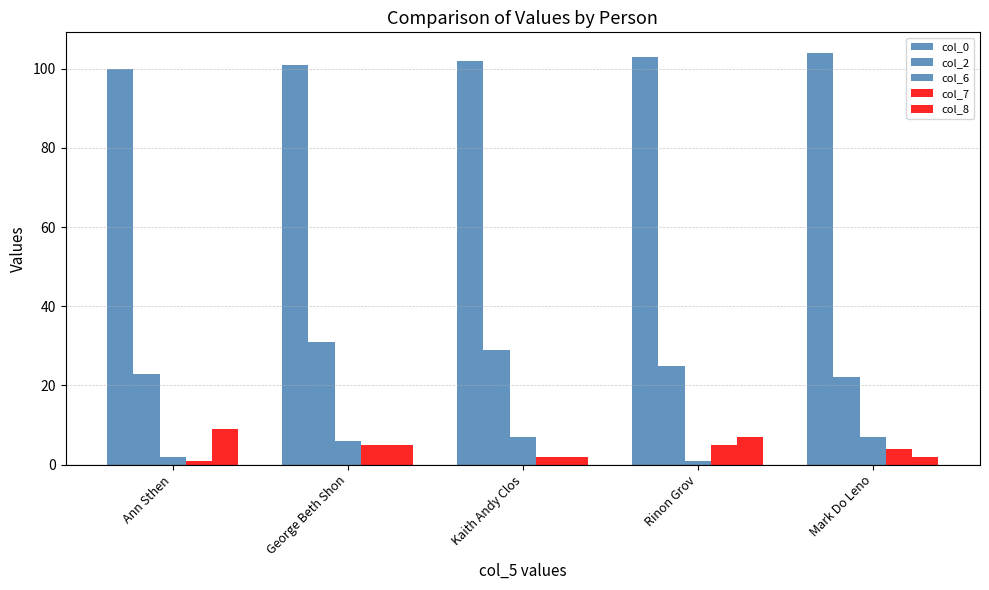

How many data points in col_2 are less than 25?

2